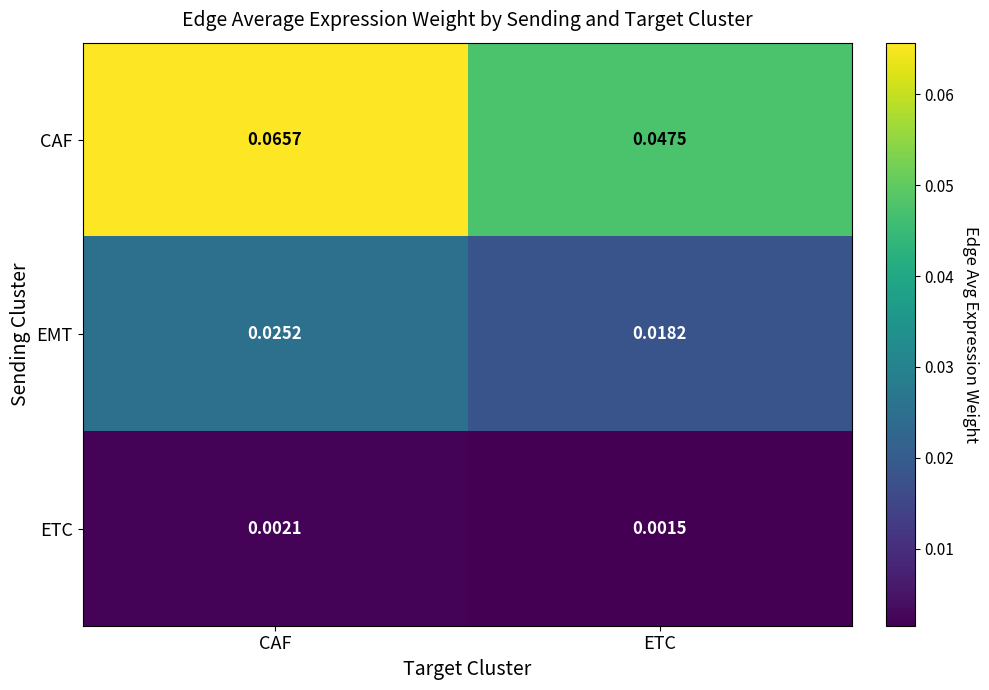

Is the value of ETC at ETC greater than the value of CAF at ETC?

No